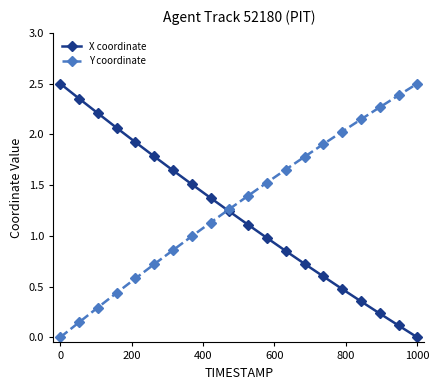

What is the highest value of the Y coordinate series?

2.5